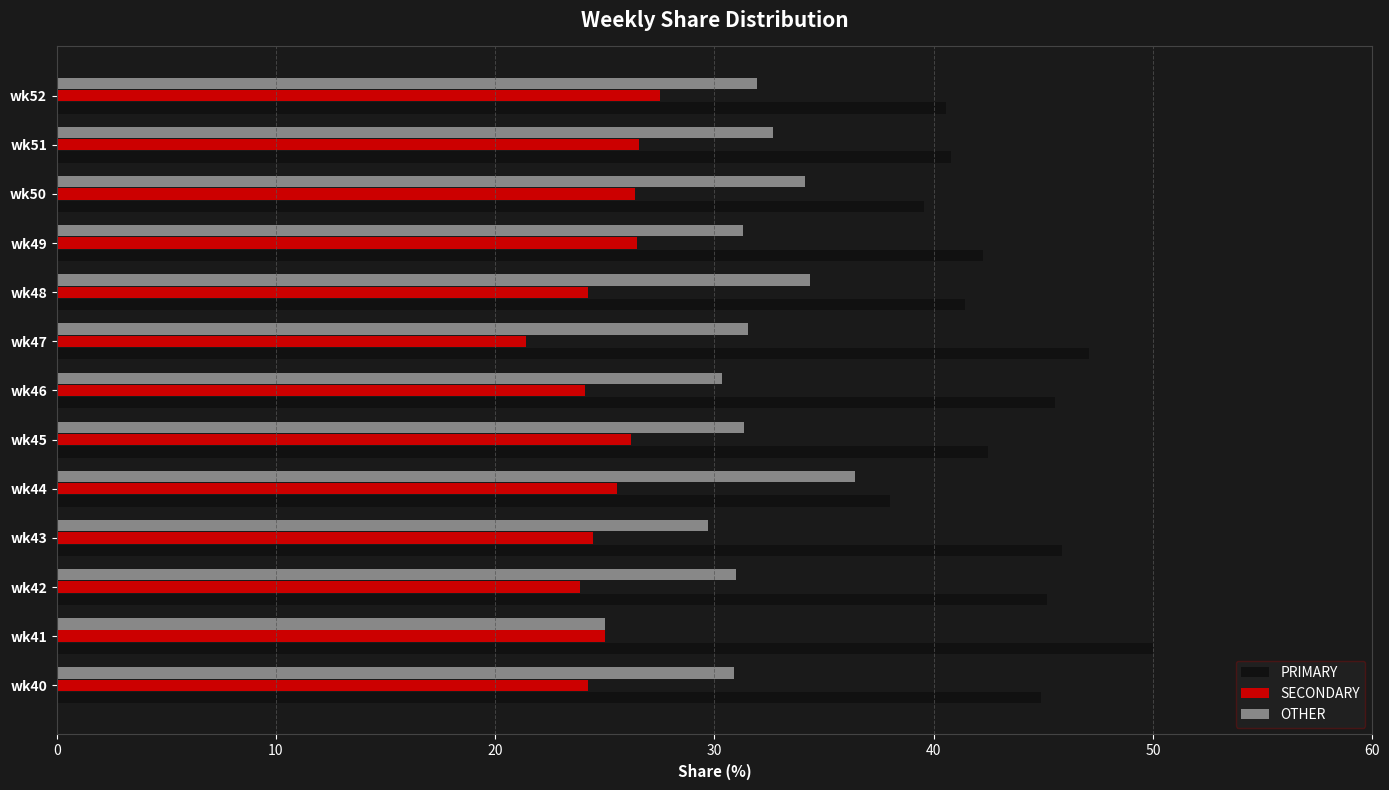

How many data points in PRIMARY are above 42?

8